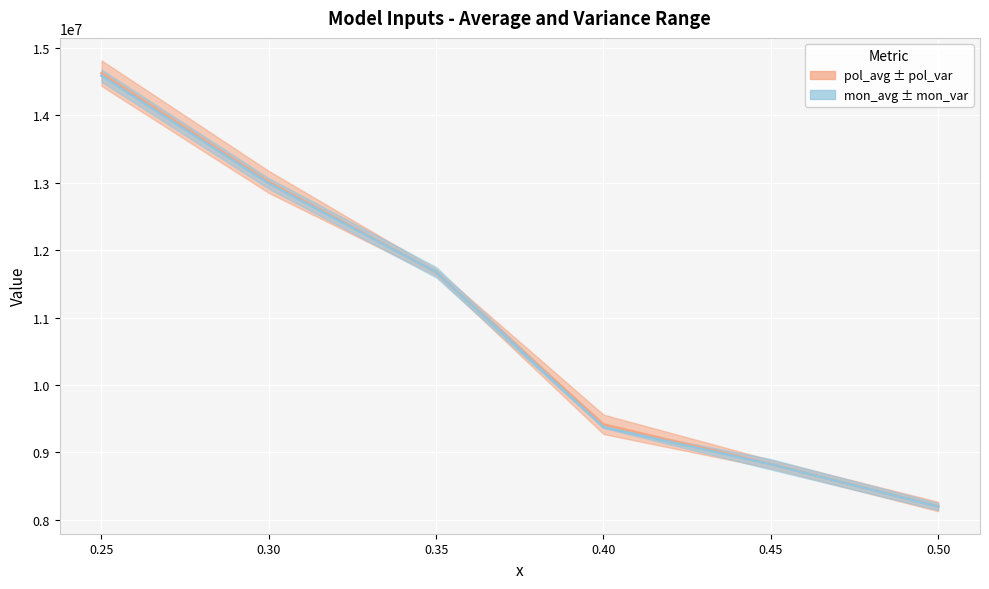

Between which two adjacent categories do pol_avg and mon_avg first intersect?

0.3 and 0.35